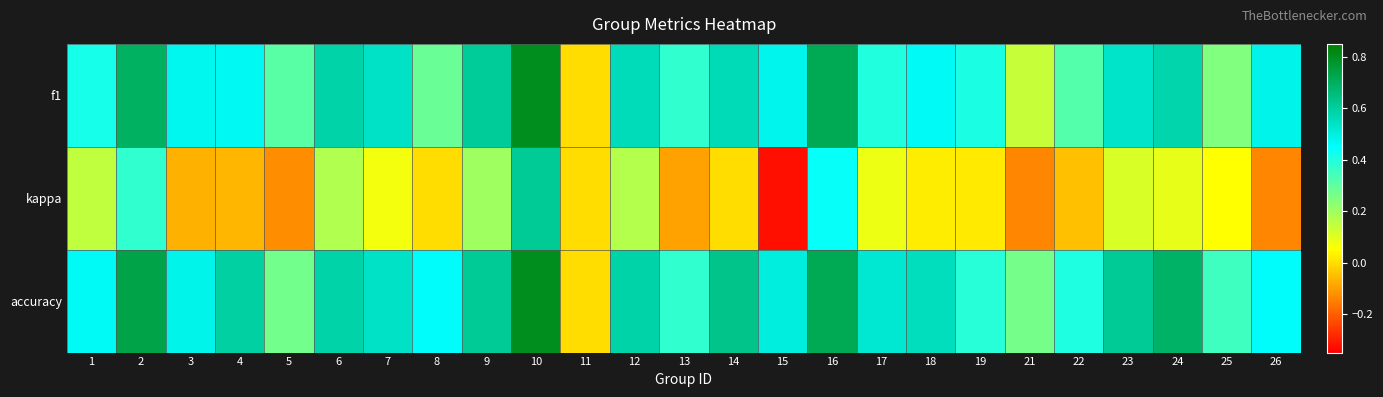

Reading left to right, extract all data points from this chart.

f1: 1=0.4	2=0.7	3=0.5	4=0.5	5=0.3	6=0.6	7=0.5	8=0.3	9=0.6	10=0.8	11=0.0	12=0.6	13=0.4	14=0.6	15=0.5	16=0.7	17=0.4	18=0.5	19=0.4	21=0.1	22=0.3	23=0.5	24=0.6	25=0.2	26=0.5
kappa: 1=0.1	2=0.4	3=-0.1	4=-0.1	5=-0.1	6=0.2	7=0.1	8=0.0	9=0.2	10=0.6	11=0.0	12=0.2	13=-0.1	14=0.0	15=-0.3	16=0.4	17=0.1	18=0.0	19=0.0	21=-0.1	22=-0.0	23=0.1	24=0.1	25=0.1	26=-0.1
accuracy: 1=0.5	2=0.7	3=0.5	4=0.6	5=0.3	6=0.6	7=0.5	8=0.5	9=0.6	10=0.8	11=0.0	12=0.6	13=0.4	14=0.6	15=0.5	16=0.7	17=0.5	18=0.6	19=0.4	21=0.3	22=0.4	23=0.6	24=0.7	25=0.4	26=0.5